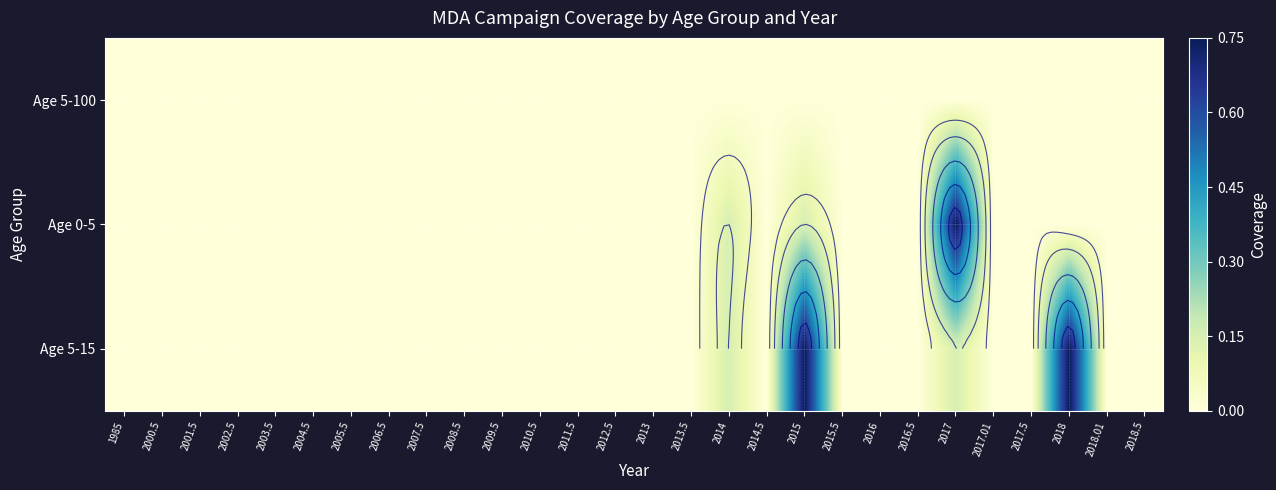

At which label does Age 5-100 reach its minimum?

1985